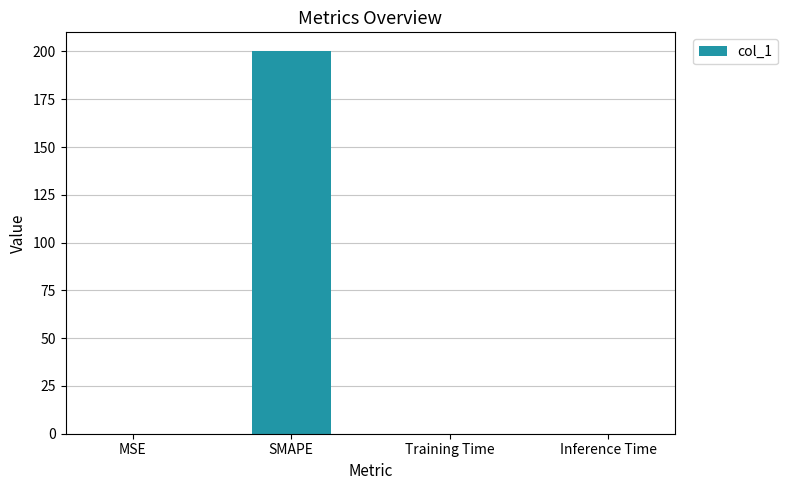

The chart shows a value of 0.0 at Training Time. True or false?

True